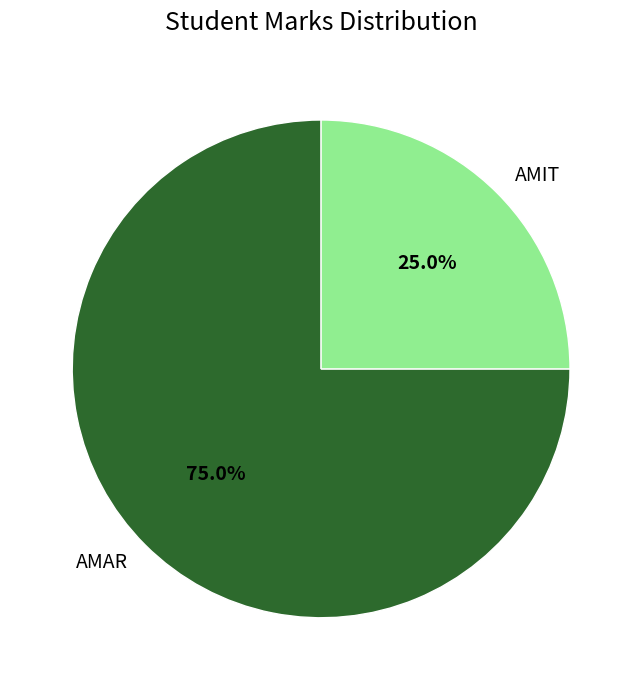

What percentage do AMIT and AMAR together represent?

100.0%